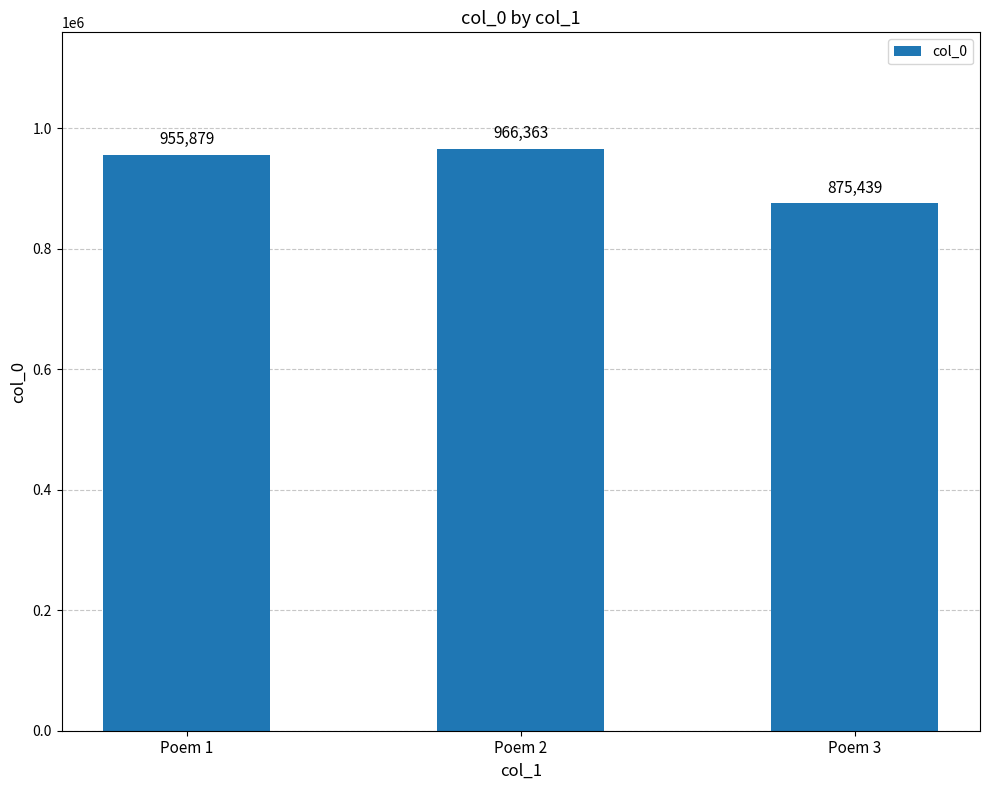

Which label corresponds to the smallest value in the chart?

Poem 3